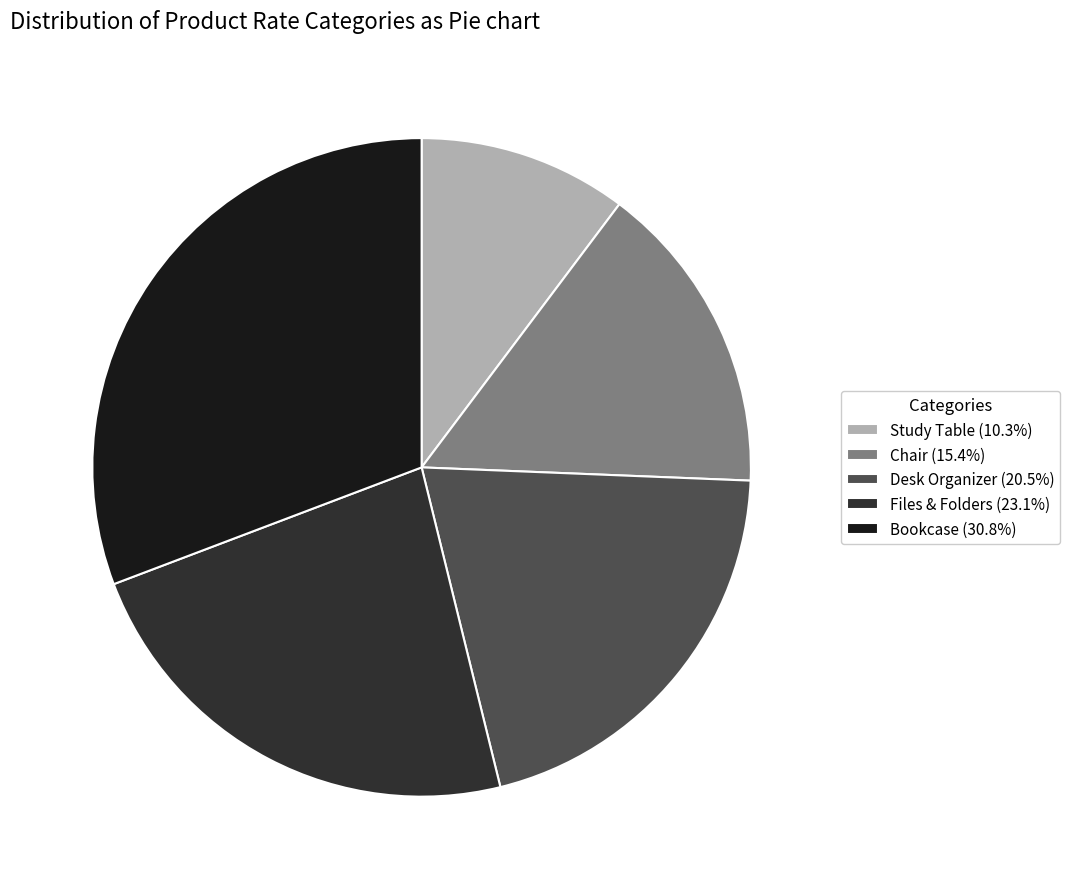

Which category has the smallest portion of the pie?

Study Table